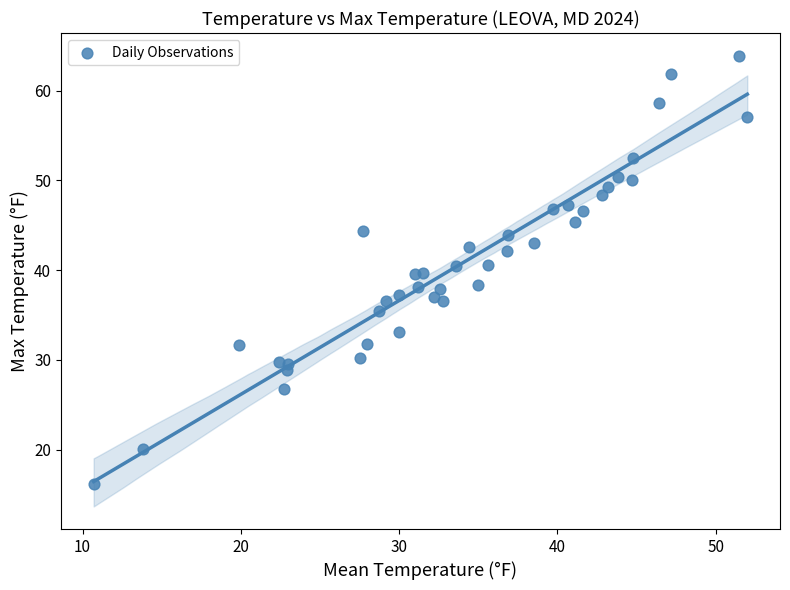

What is the range of Y values (max minus min)?

47.7